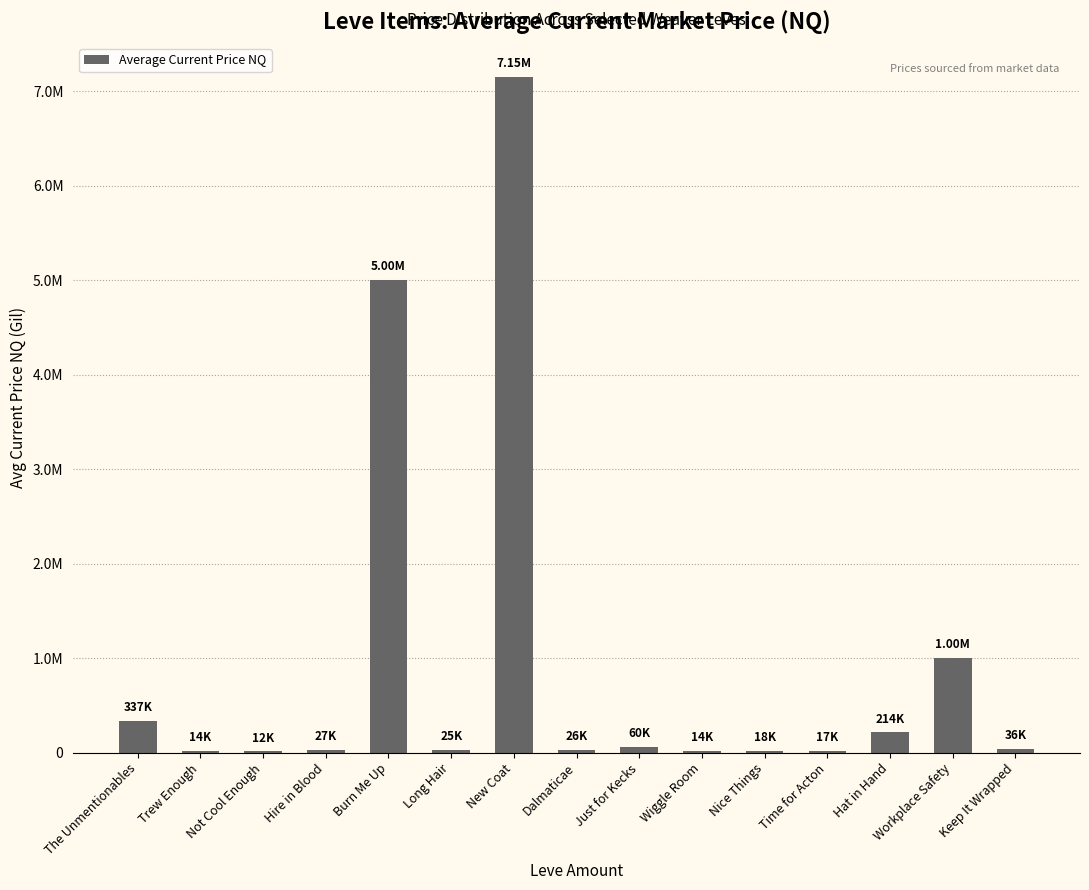

What is the minimum value shown in the chart?

12422.9